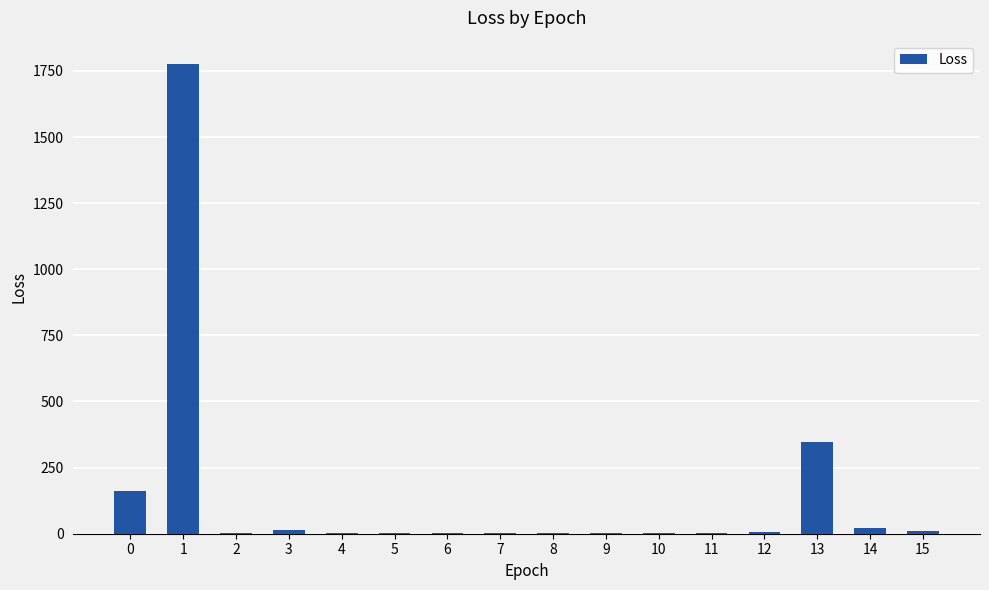

What is the greatest value displayed?

1775.5